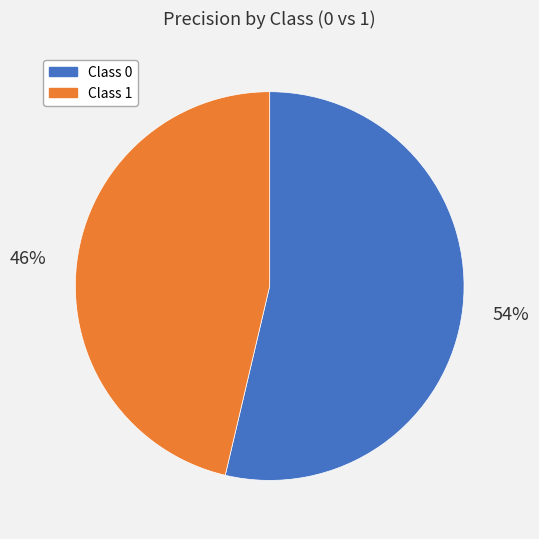

How many slices are in this pie chart?

2